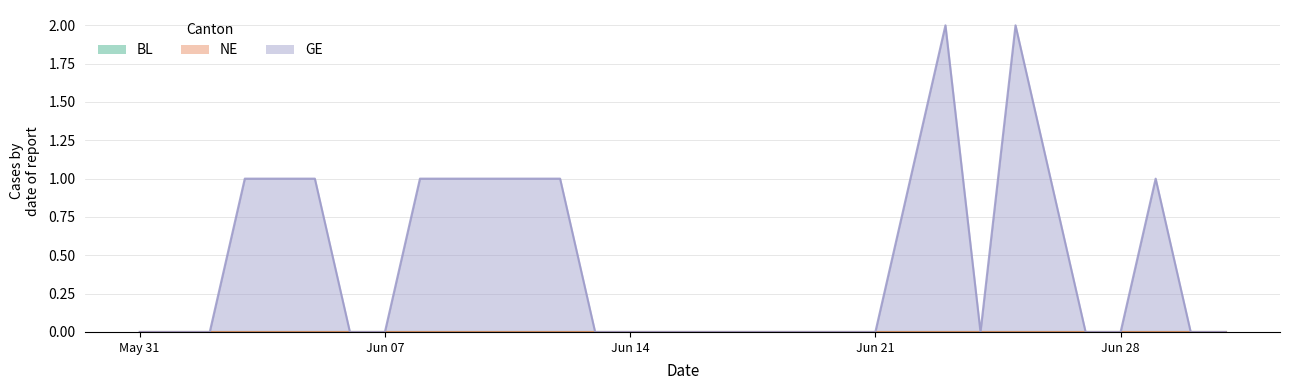

True or false: NE and BL cross at least once.

False